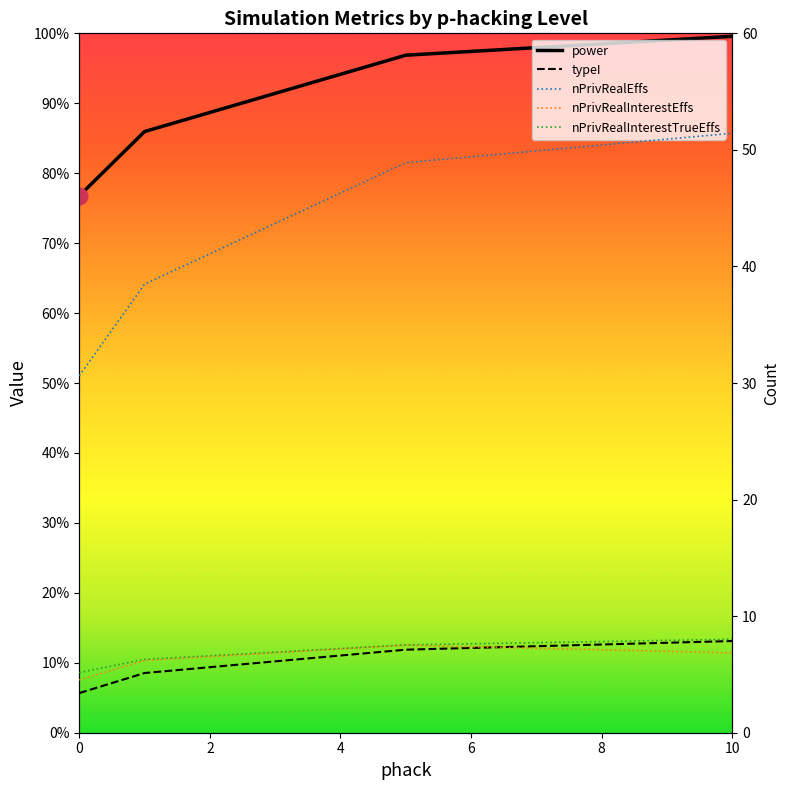

The value of typeI at 0 is 0.0. True or false?

False